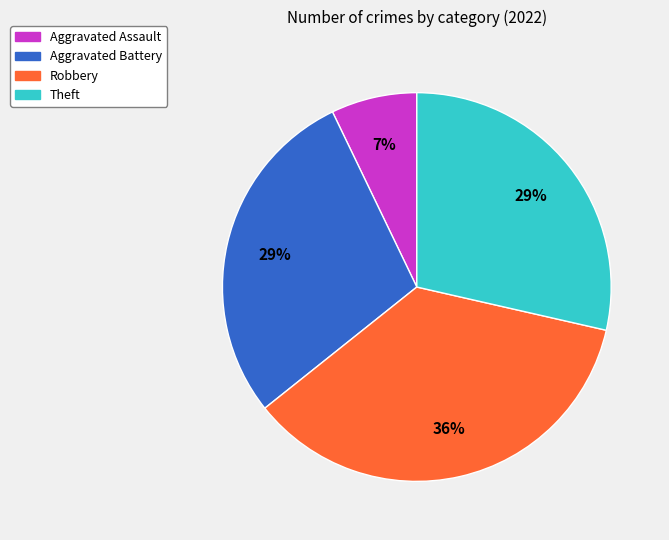

Is there a majority slice in this chart?

No